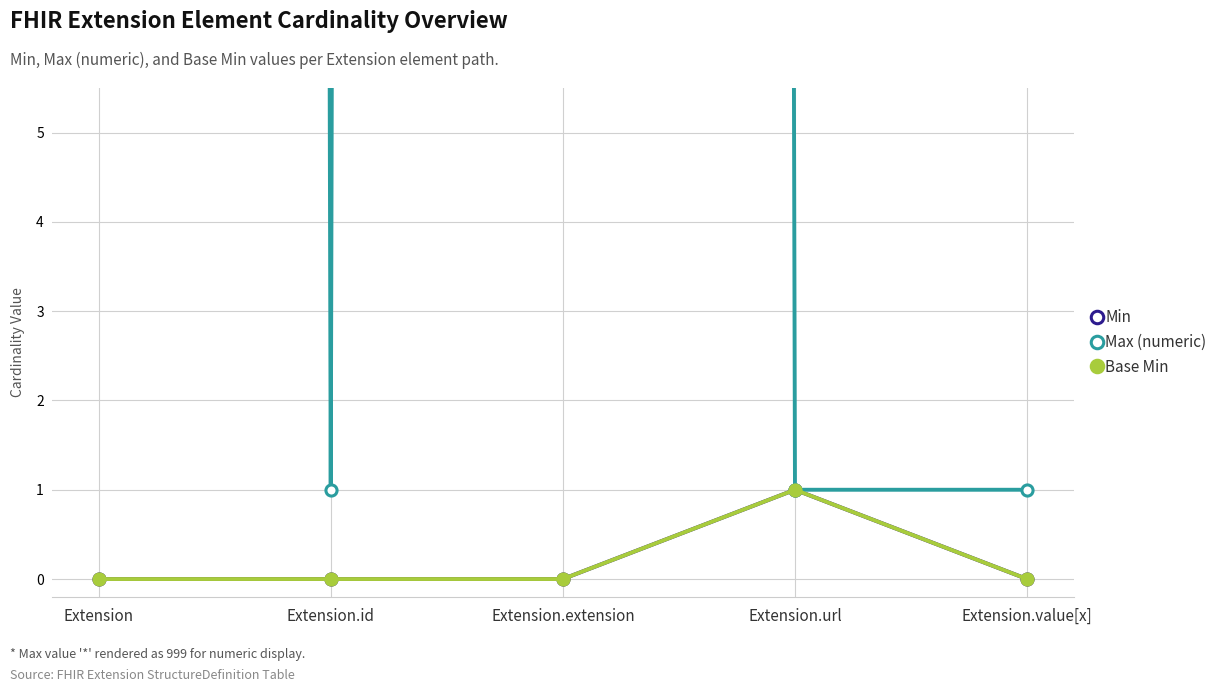

Rank the series by their maximum value, from lowest to highest.

Min, Base Min, Max (numeric)